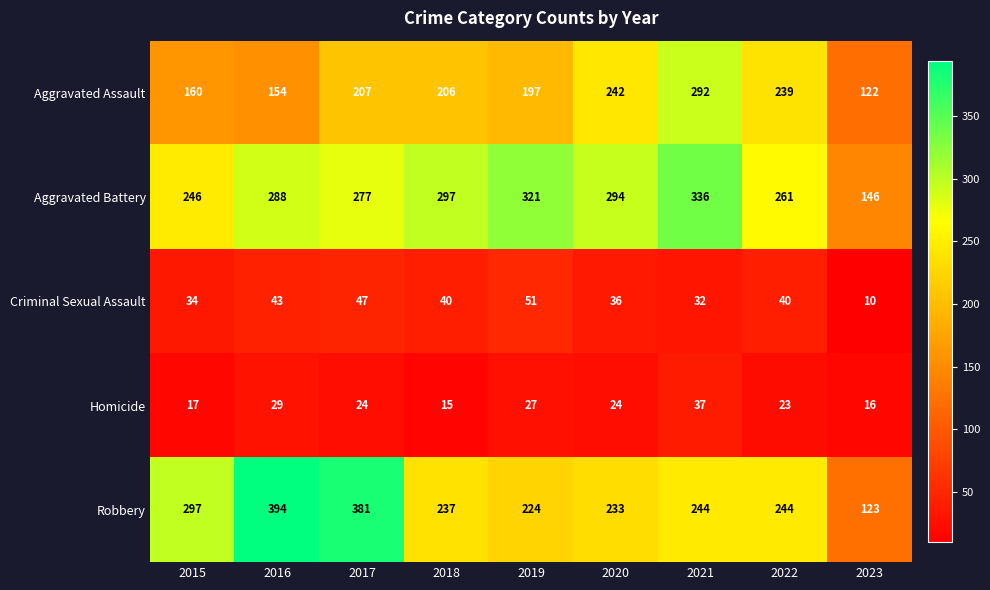

At which category is the sum across all series the highest?

2021